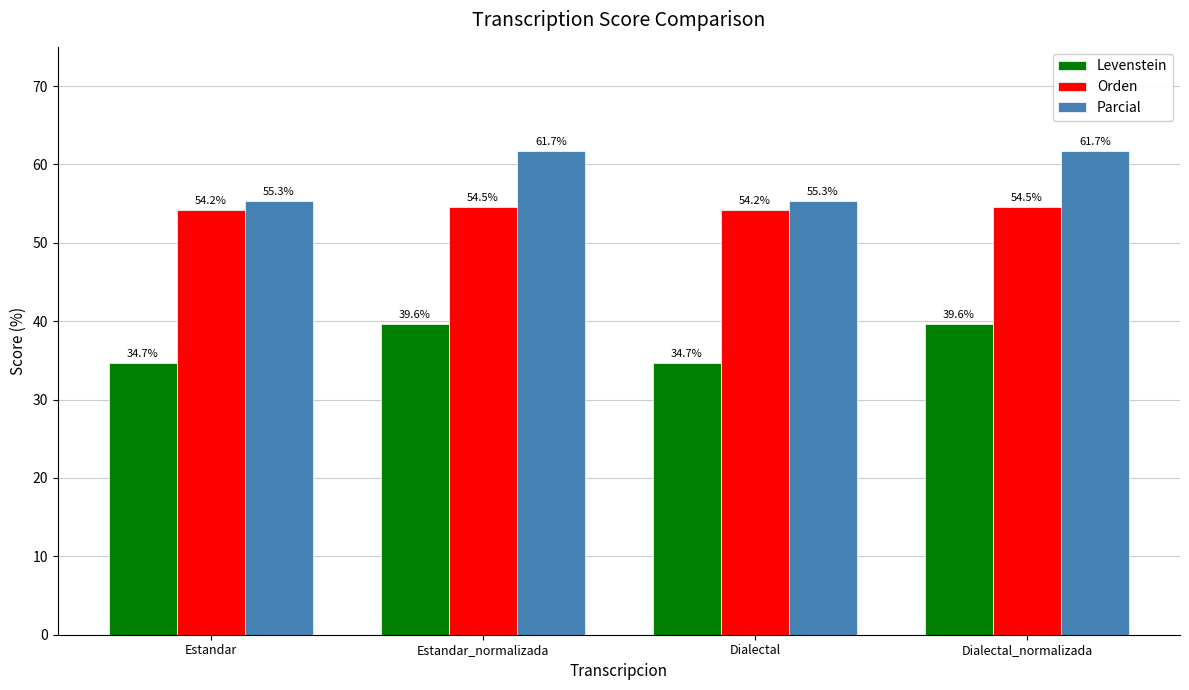

What is the difference between the maximum and minimum values in the Parcial series?

6.4